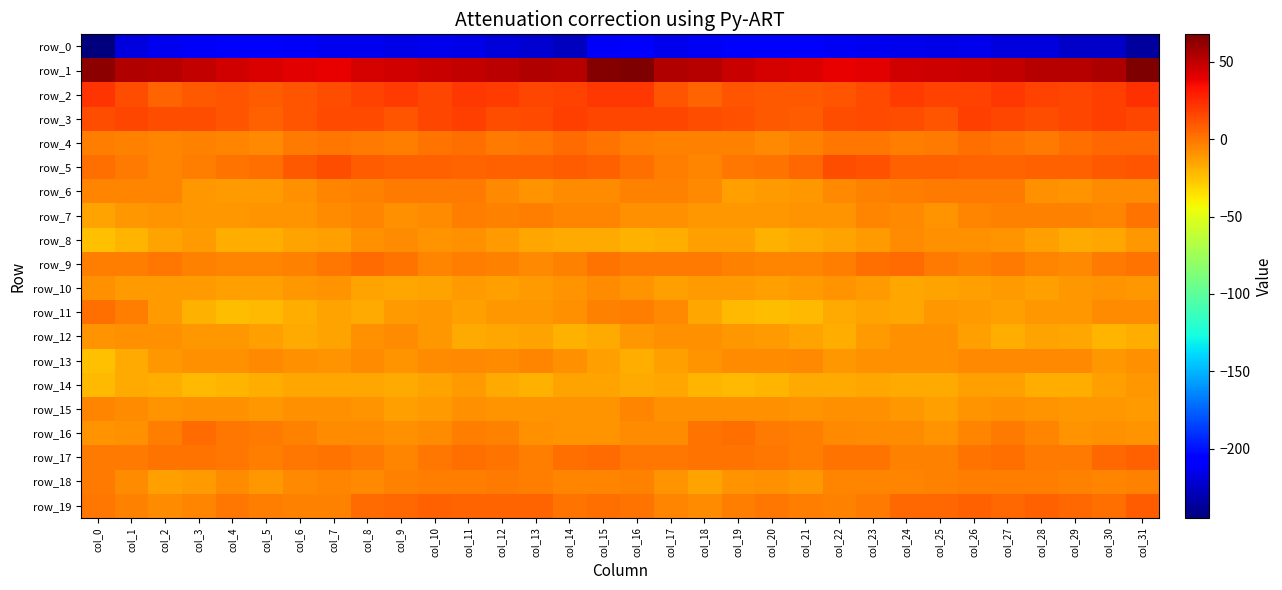

Read the row_10 value at col_12.

-13.2